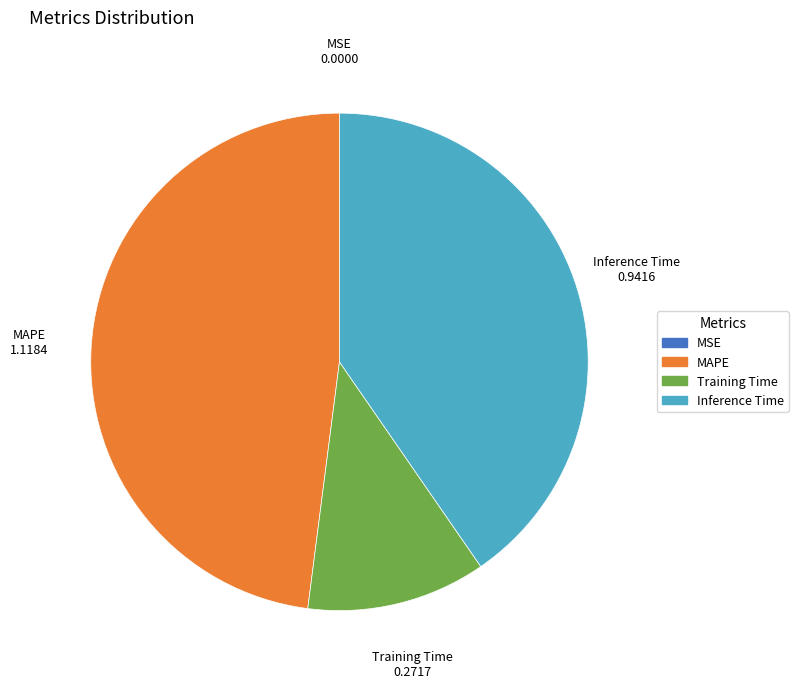

What is the largest slice in the pie chart?

MAPE